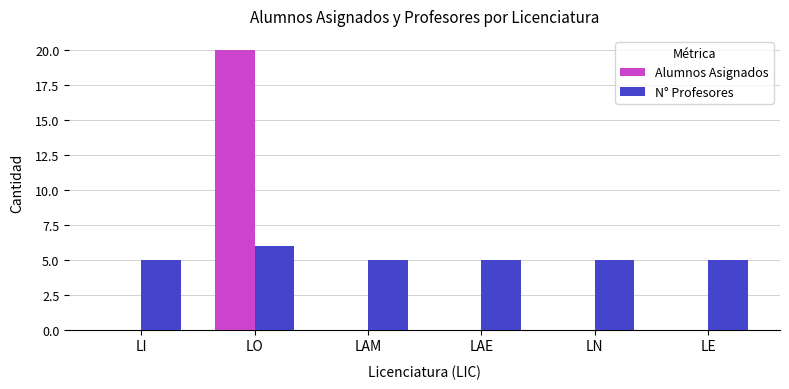

What are all the series names shown in the legend?

Alumnos Asignados, N° Profesores